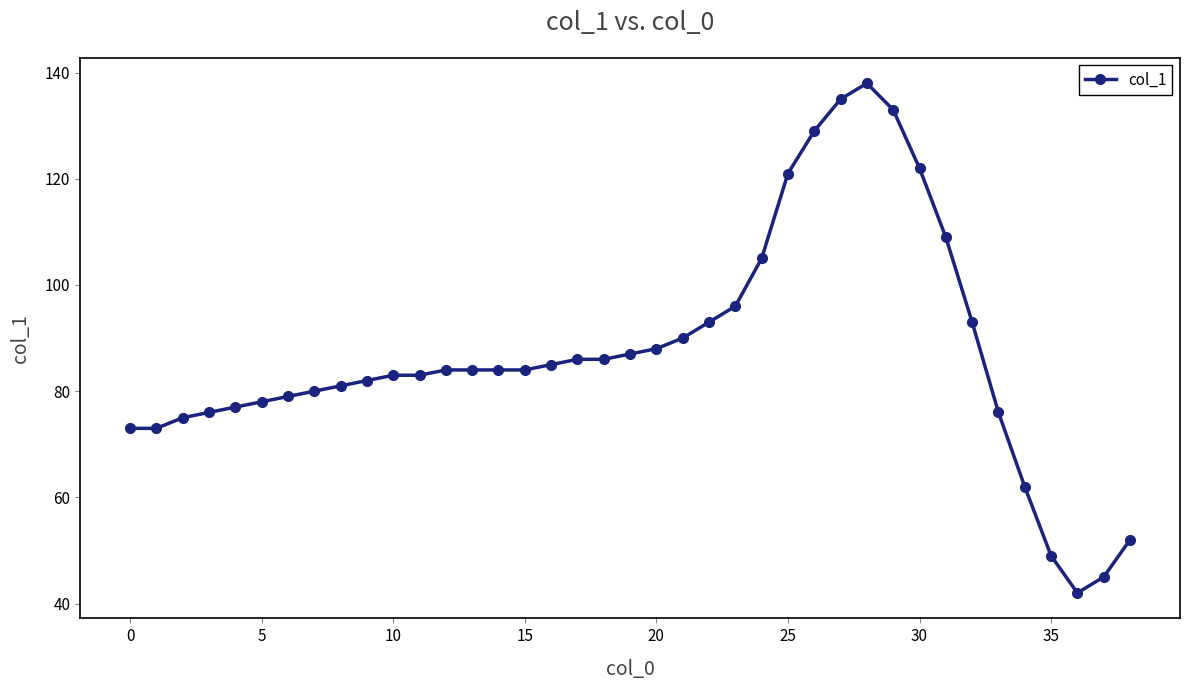

What is the greatest value displayed?

138